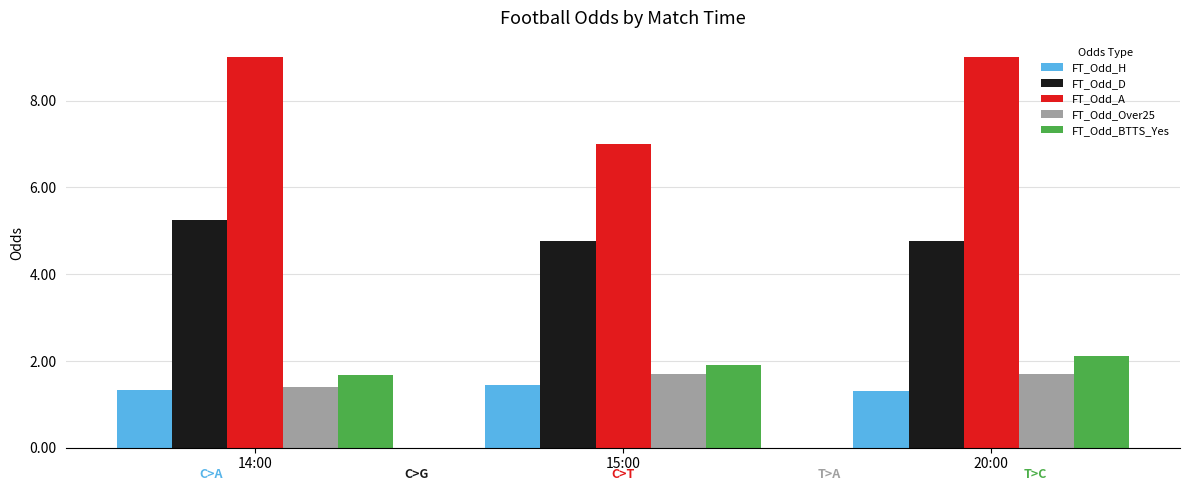

What is the label of the 1st bar from the right?

20:00